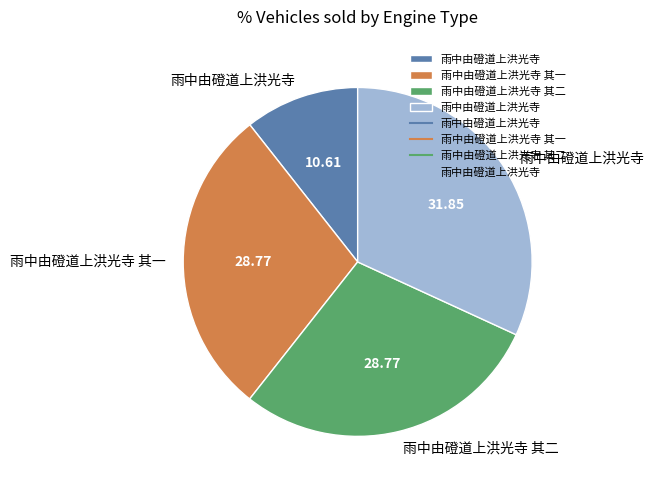

Is there any slice that represents more than half of the pie?

No